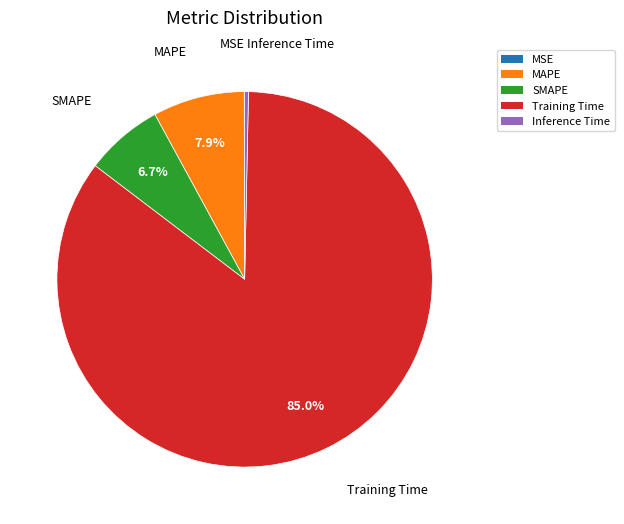

Which slice represents more than half of the pie?

Training Time